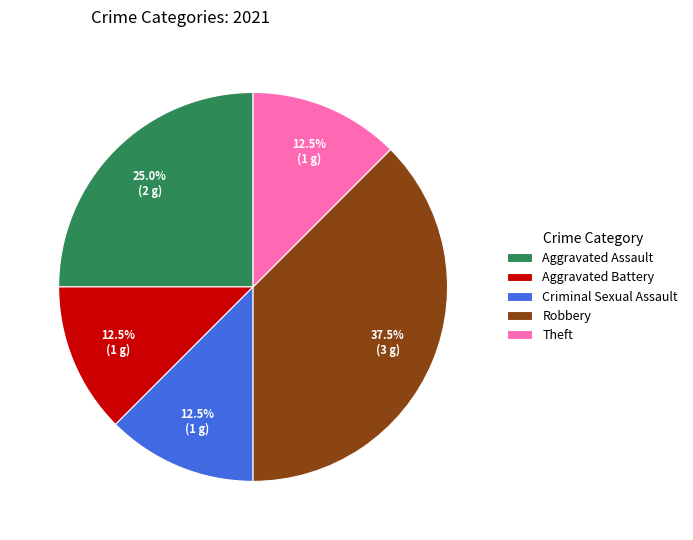

Is Aggravated Assault the majority of the pie?

No